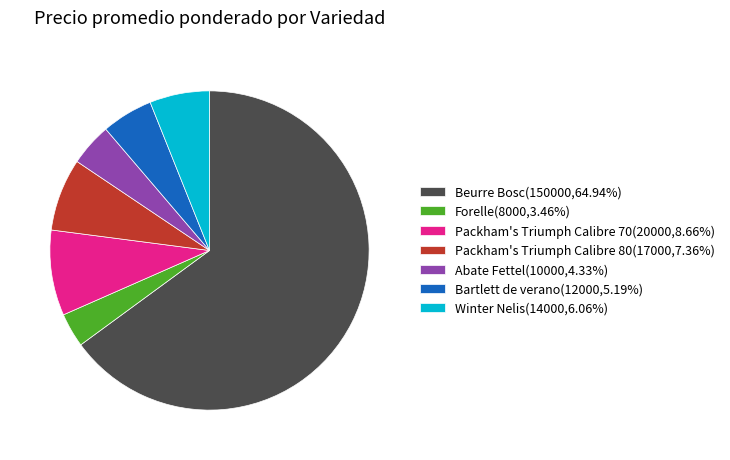

Which slice is the smallest?

Forelle